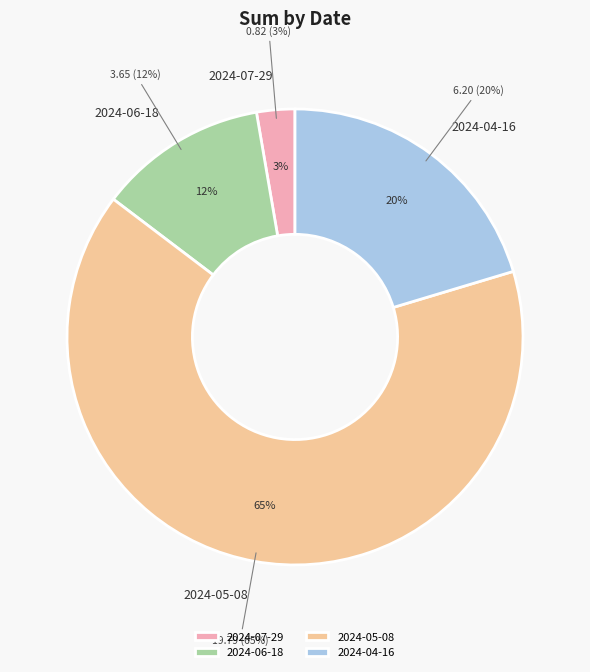

Which slice is the largest?

2024-05-08